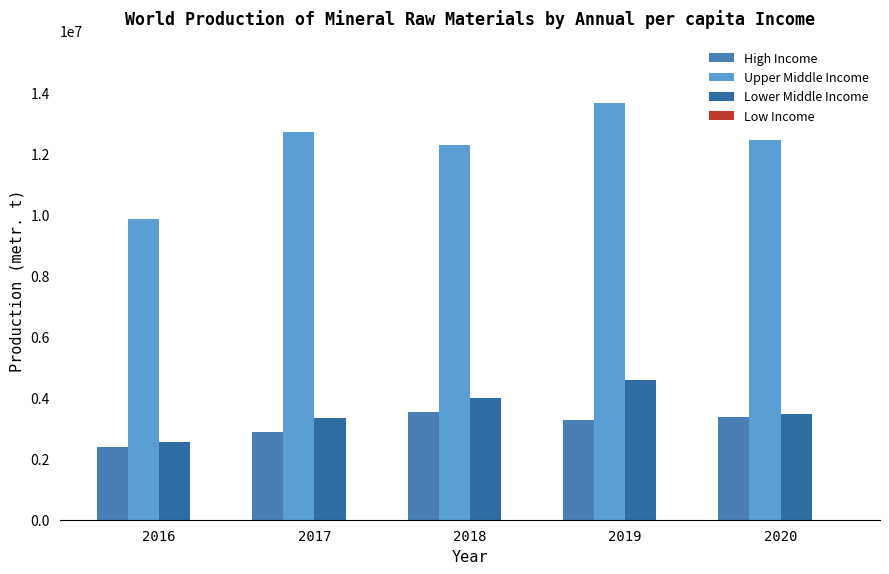

At which category is the sum across all series the highest?

2019